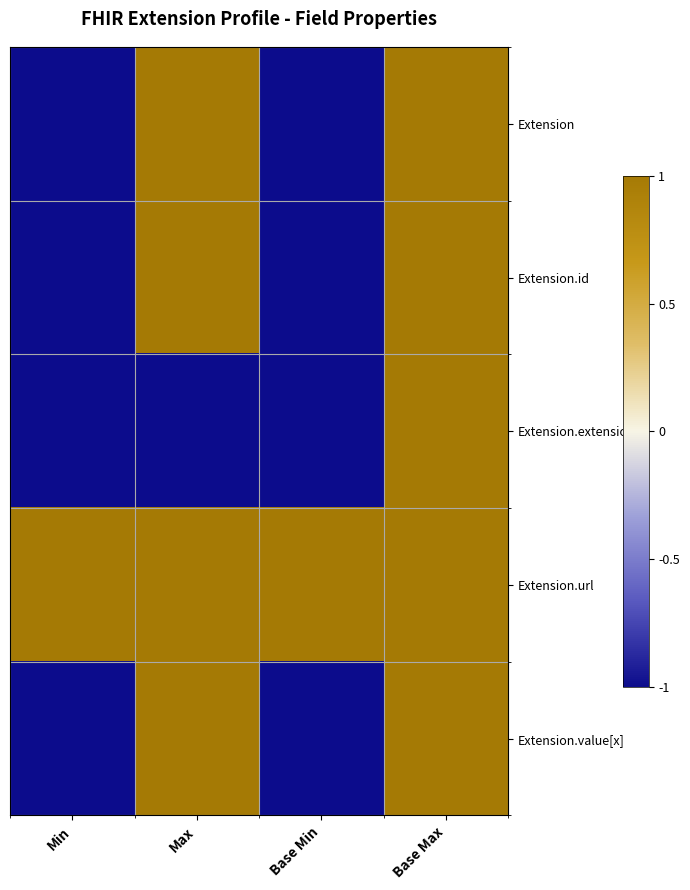

Which label corresponds to the smallest value in the chart?

Min